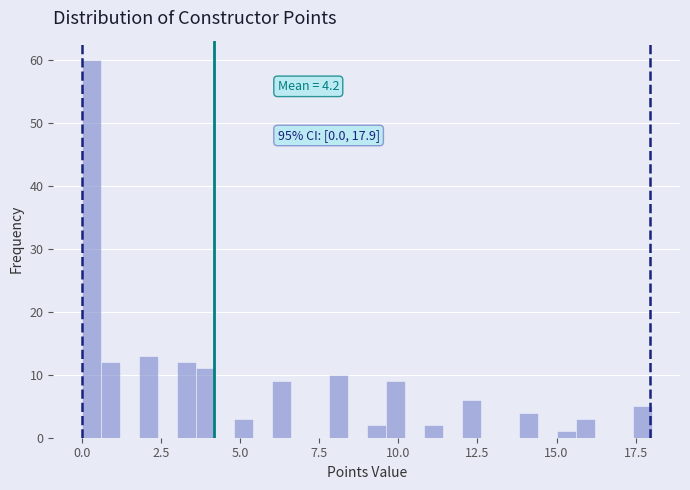

Around what value on the x-axis is the tallest bar? Give the approximate position of its centre, as read against the axis.

0.5